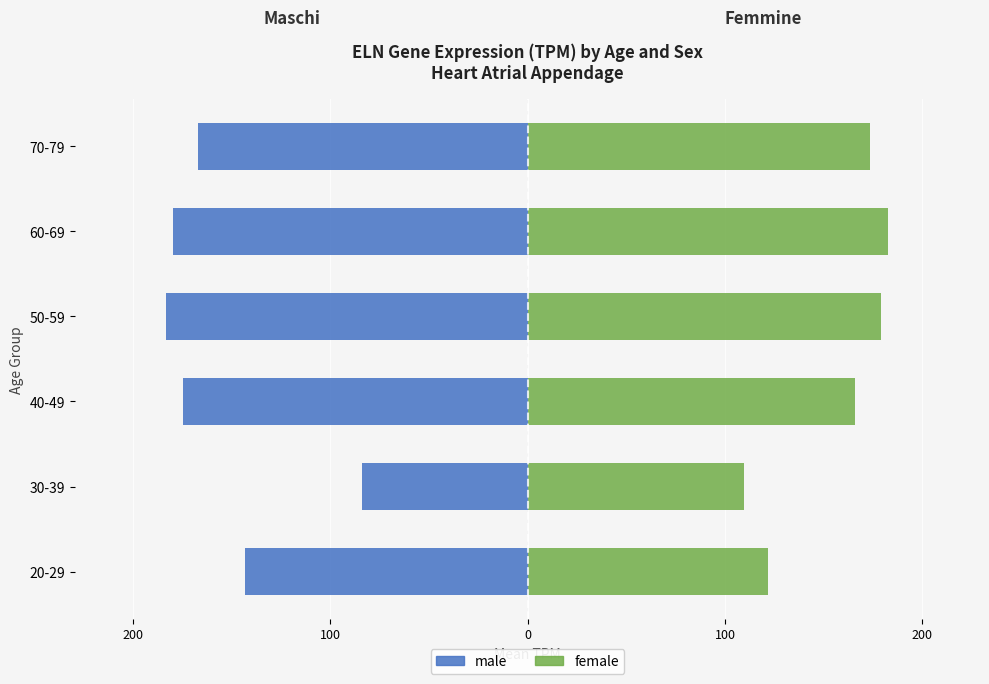

What is the average value of the male series?

-155.3